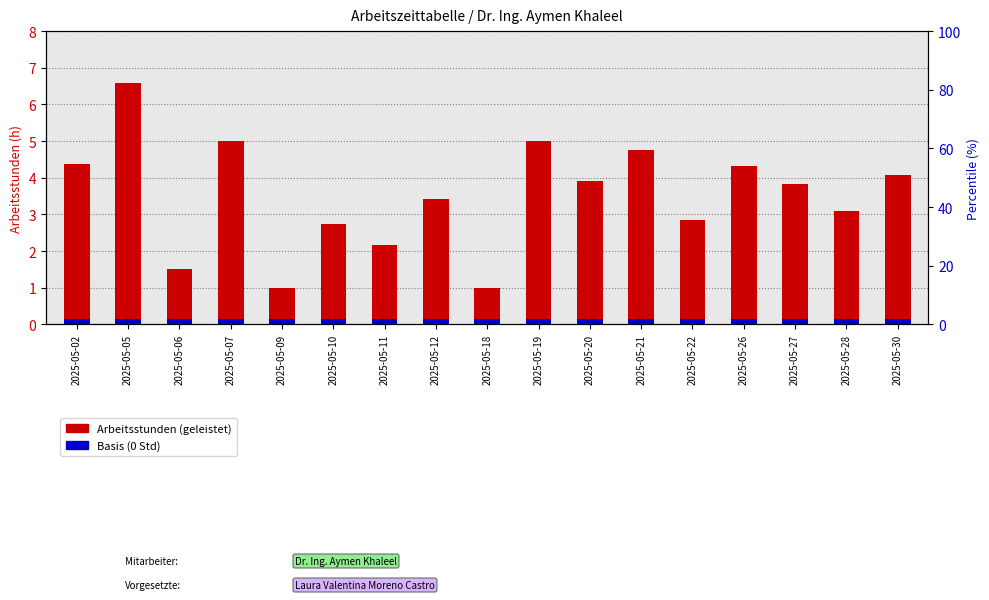

What is the change in value from 2025-05-07 to 2025-05-10?

-2.2